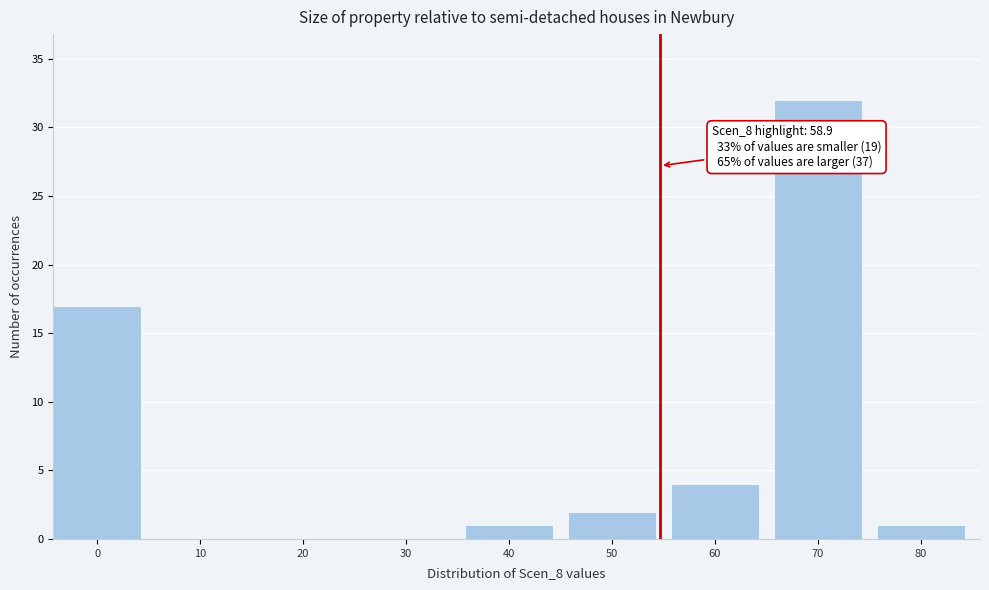

Between 70 and 40, which is larger?

70